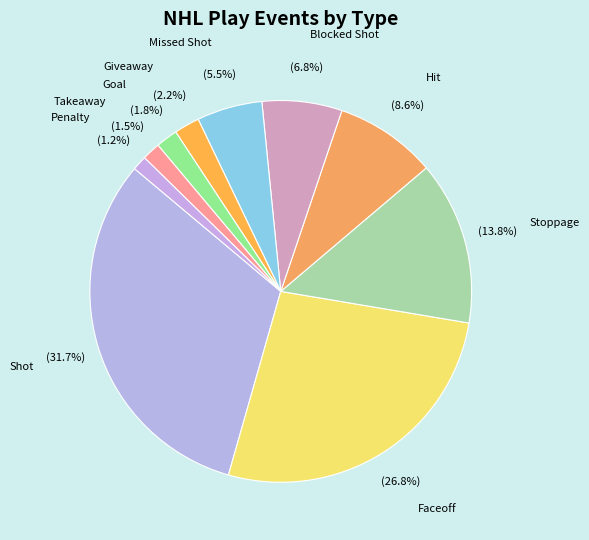

Which category has the biggest portion of the pie?

Shot